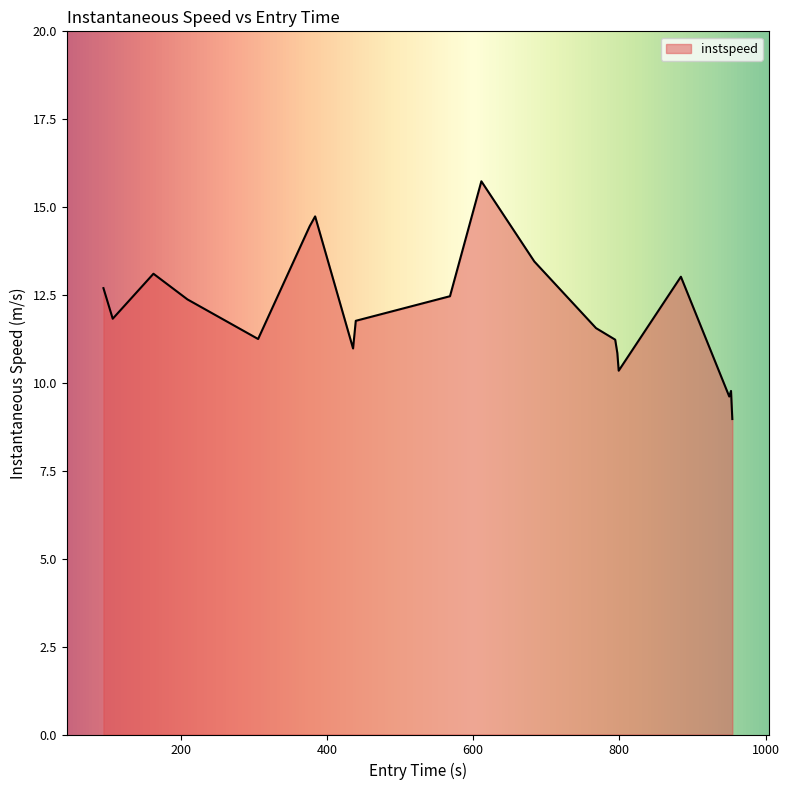

What is the greatest value displayed?

15.7